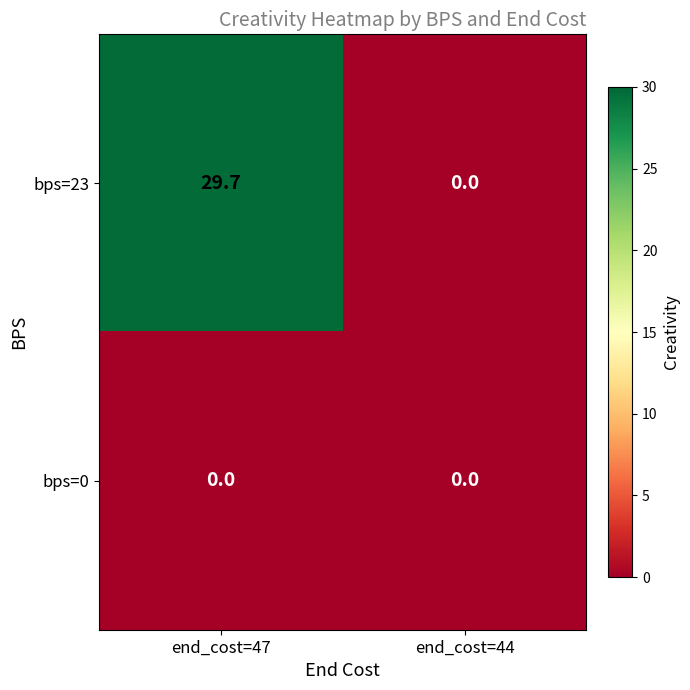

The value of bps=23 at end_cost=44 is 15.4. True or false?

False